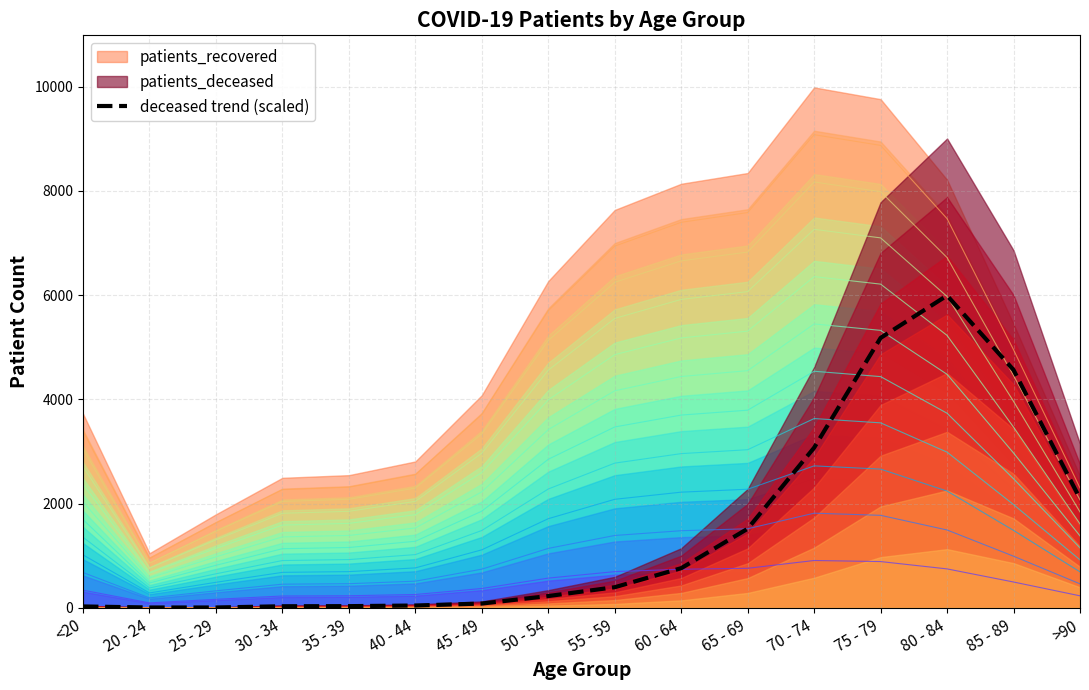

Which has a higher value, >90 or <20?

>90